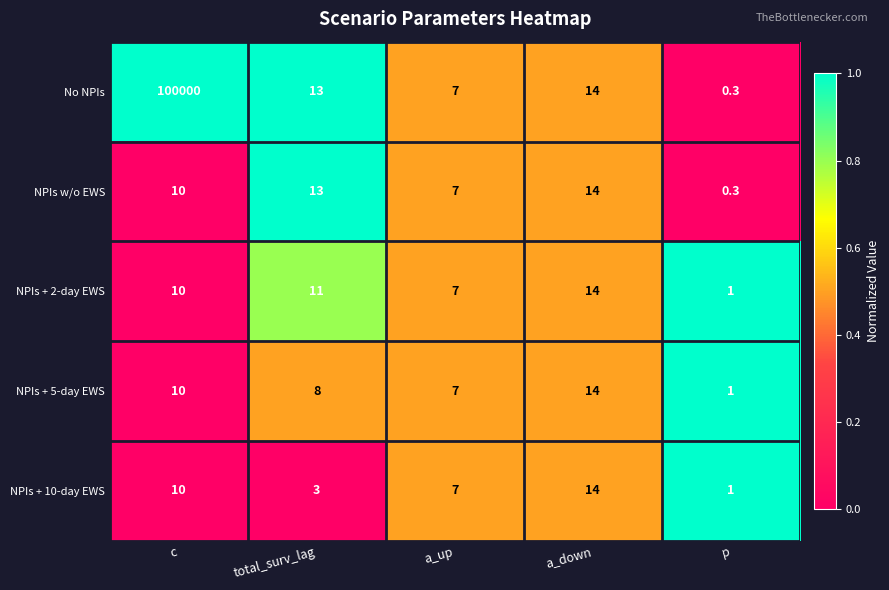

The NPIs + 2-day EWS series shows 9.6 at a_up. True or false?

False